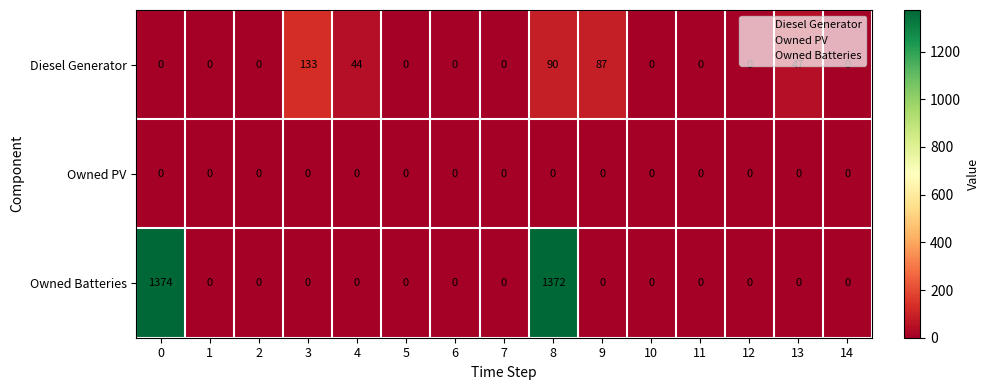

What is the spread (max minus min) of values at 3?

133